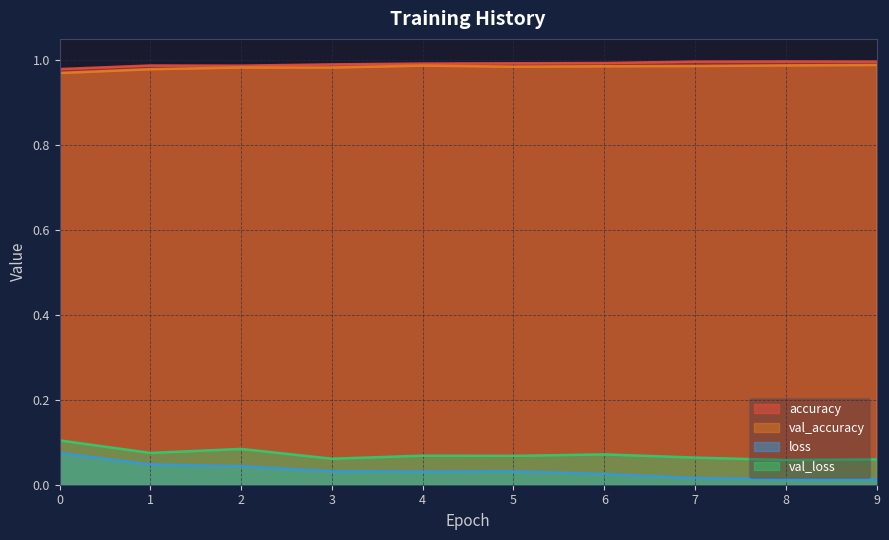

The val_accuracy series shows 1.0 at 0. True or false?

True